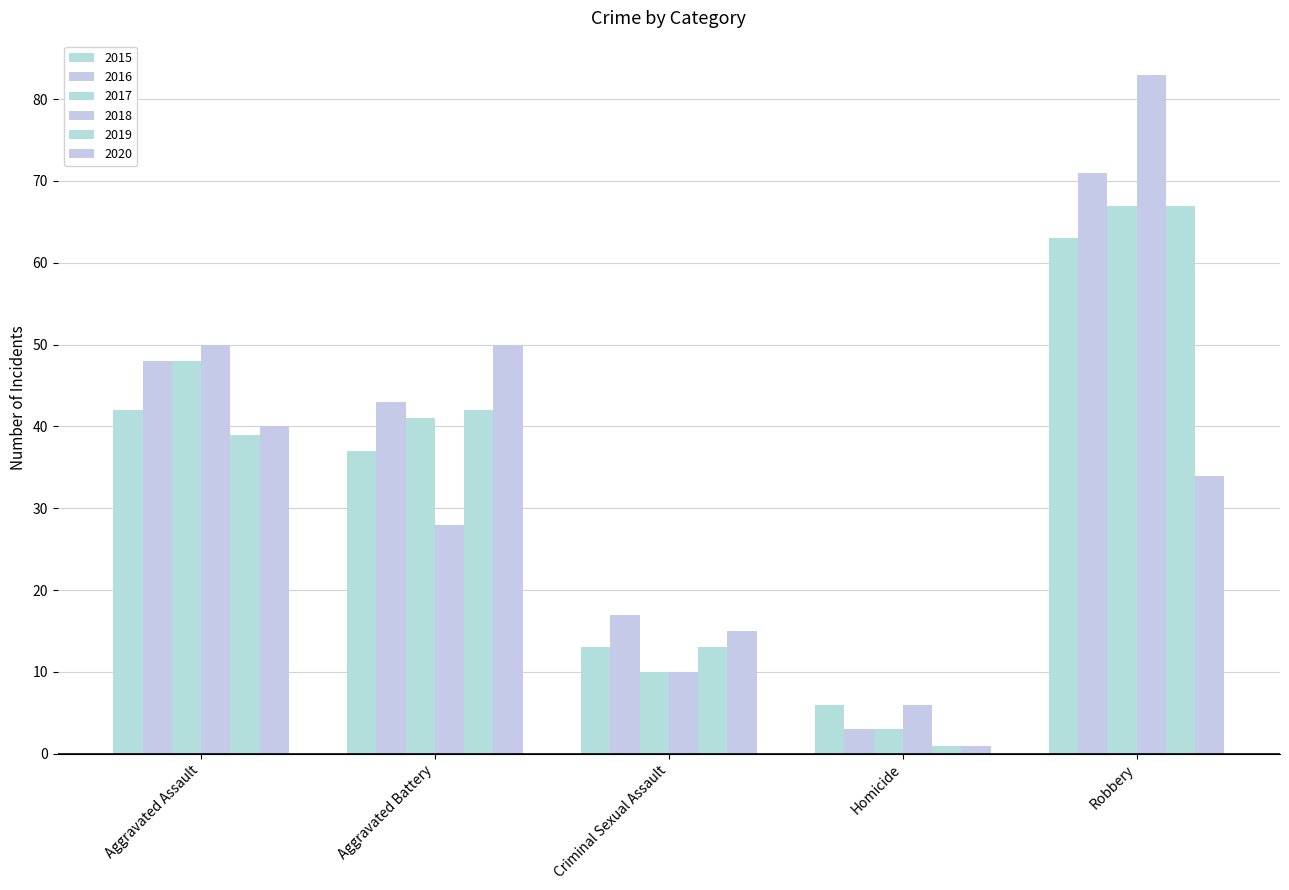

At which category is the sum across all series the highest?

Robbery